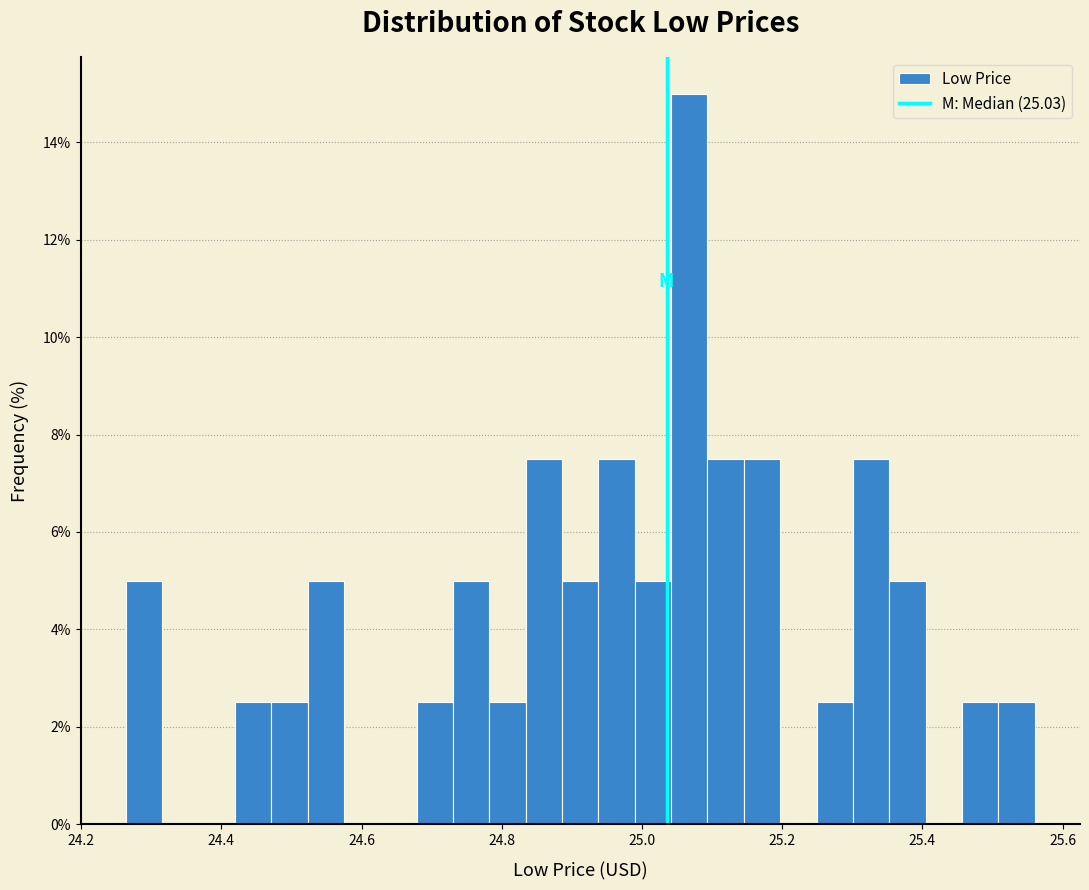

Around what value on the x-axis is the tallest bar? Give the approximate position of its centre, as read against the axis.

25.06